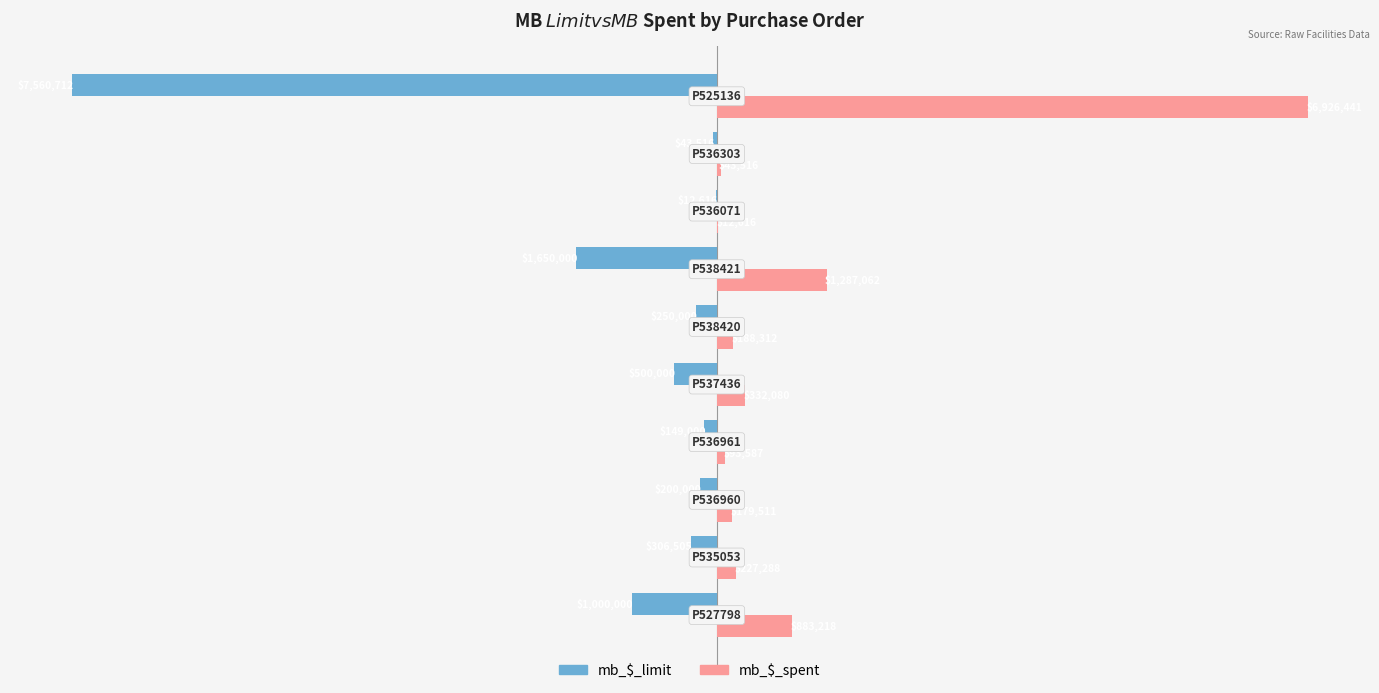

Which series has the largest total across all categories?

mb_$_spent